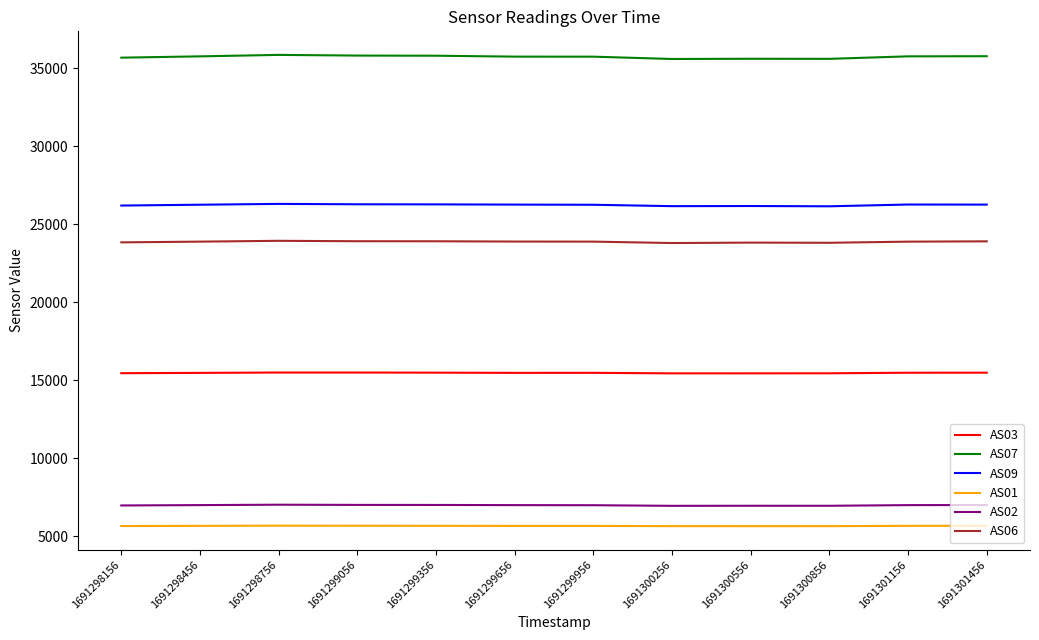

Rank the series at 1691299056 from lowest to highest value.

AS01, AS02, AS03, AS06, AS09, AS07